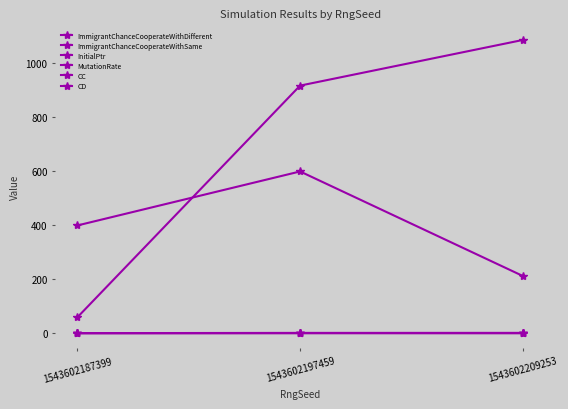

Does the chart display data point markers on the line(s)?

Yes